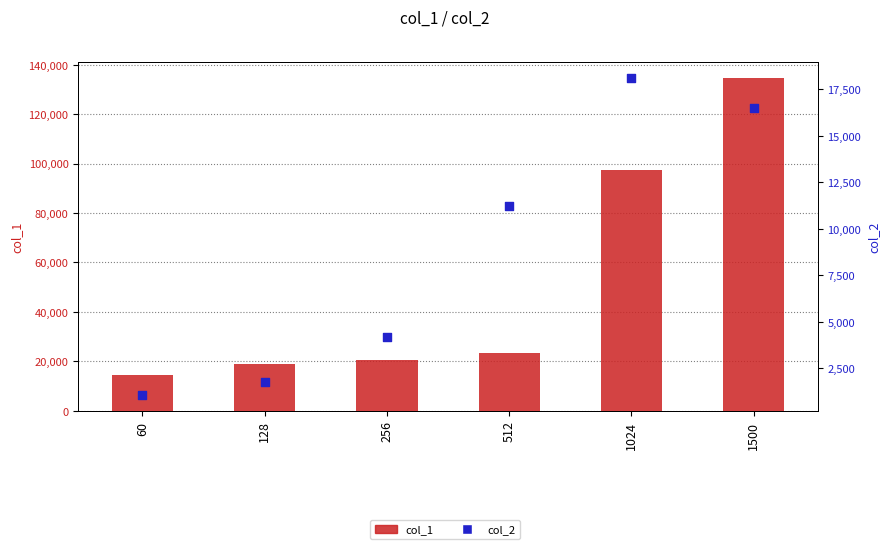

Which series contains the highest Y value?

col_1